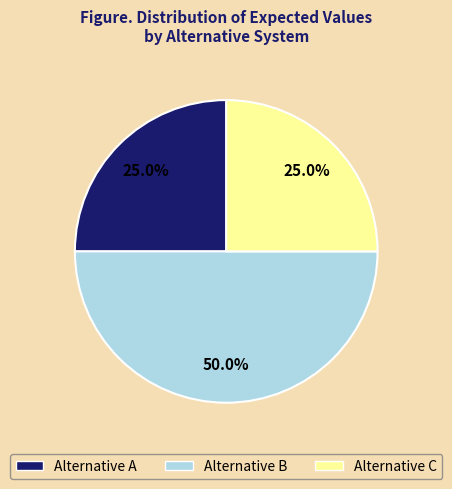

How much of the chart is everything except Alternative C?

75.0%